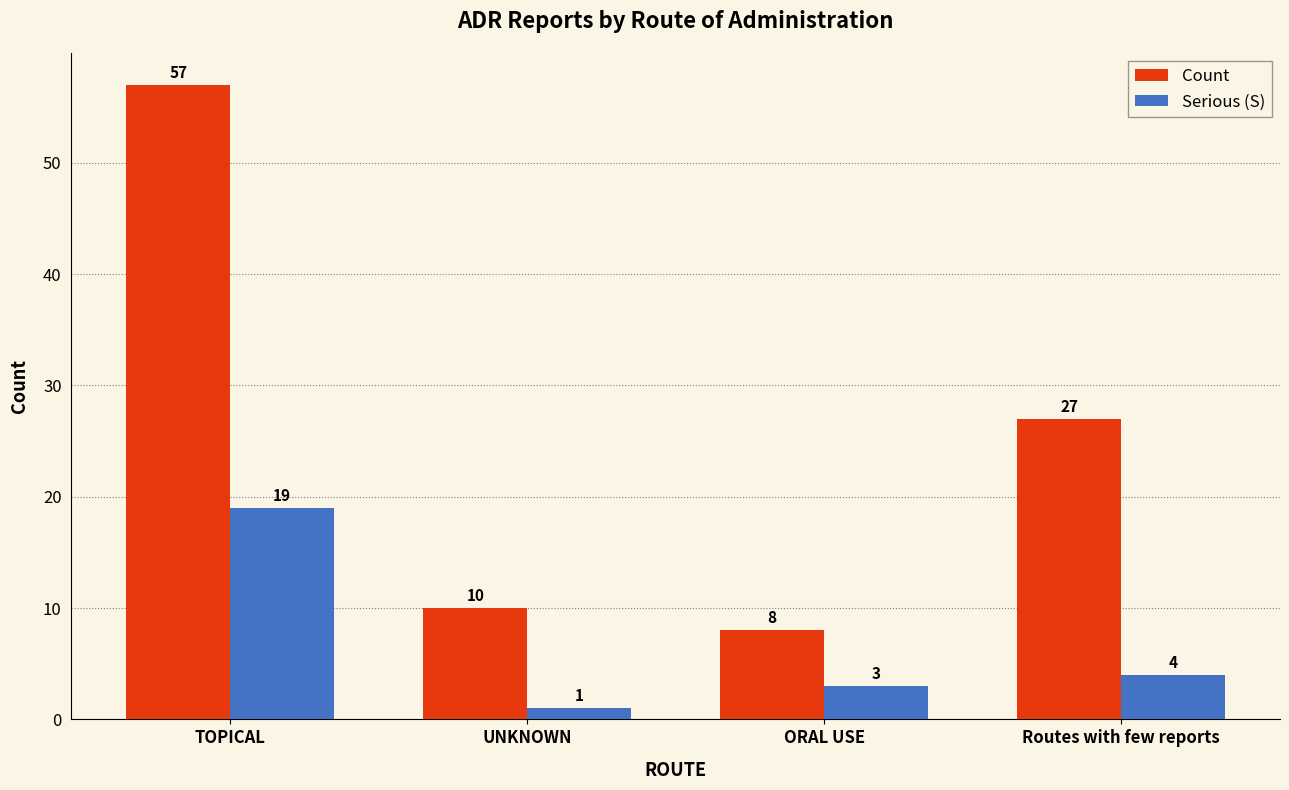

List the series in order of their peak value, lowest first.

Serious (S), Count